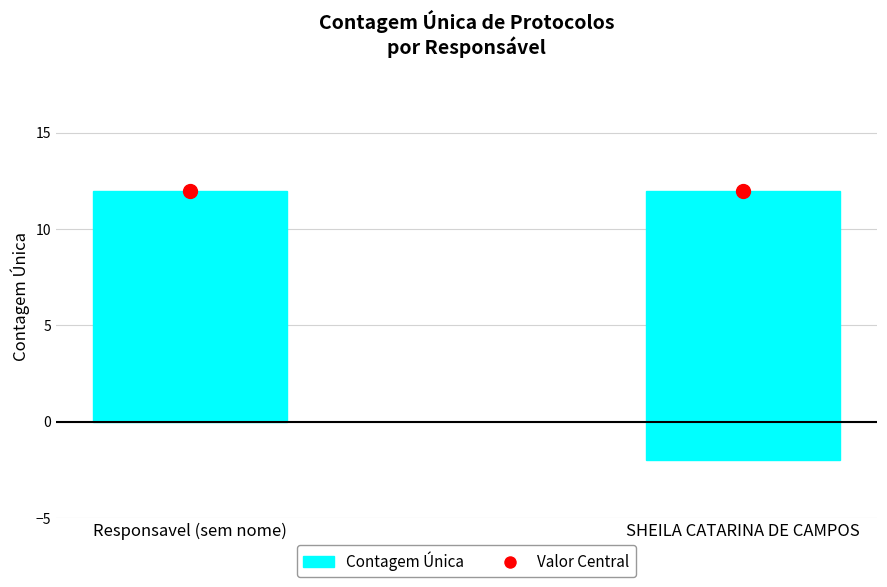

Which series has the largest Y range (max minus min)?

Contagem Unica